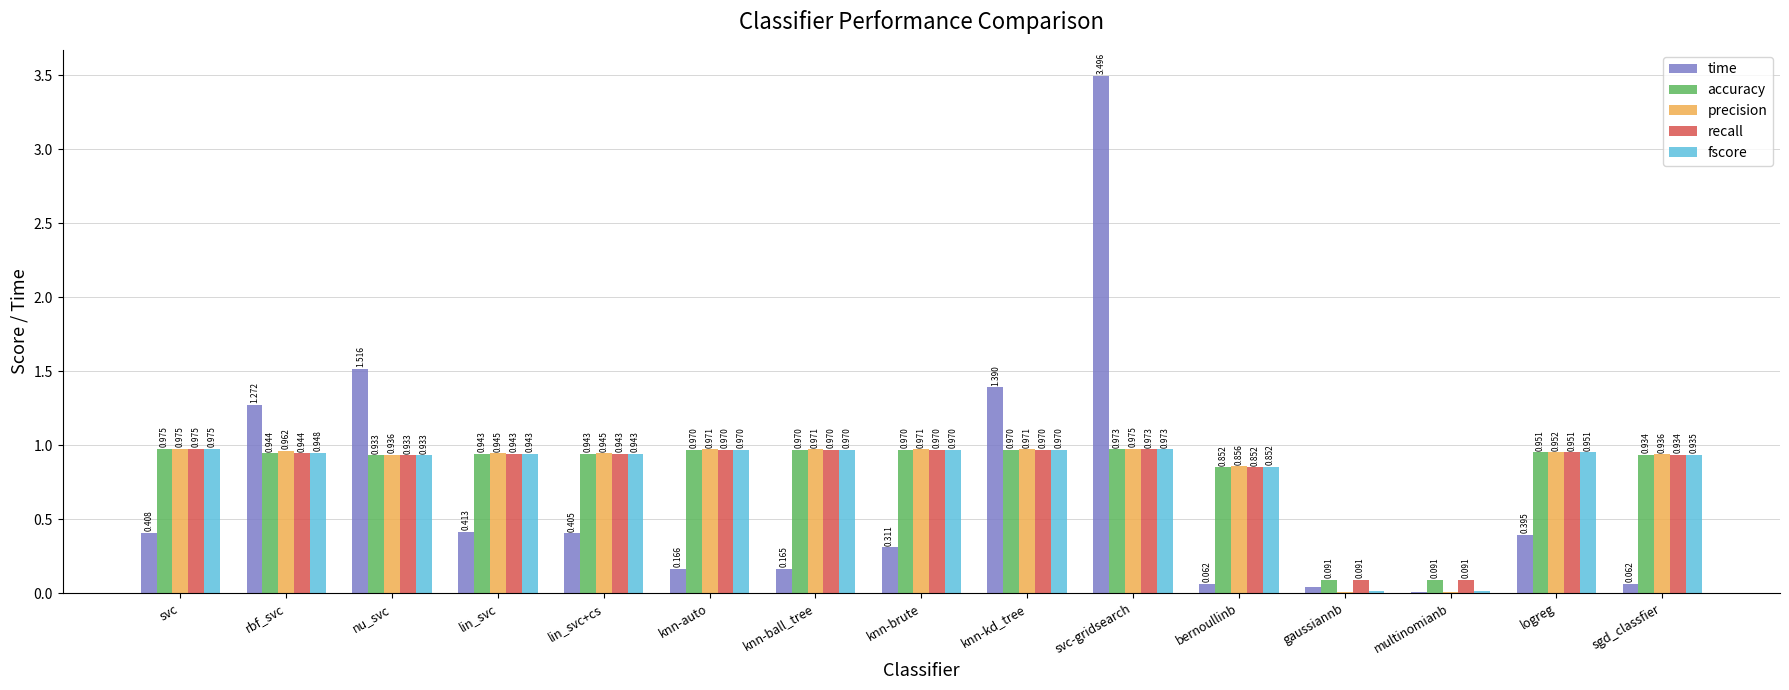

Which label corresponds to the largest value in the chart?

svc-gridsearch